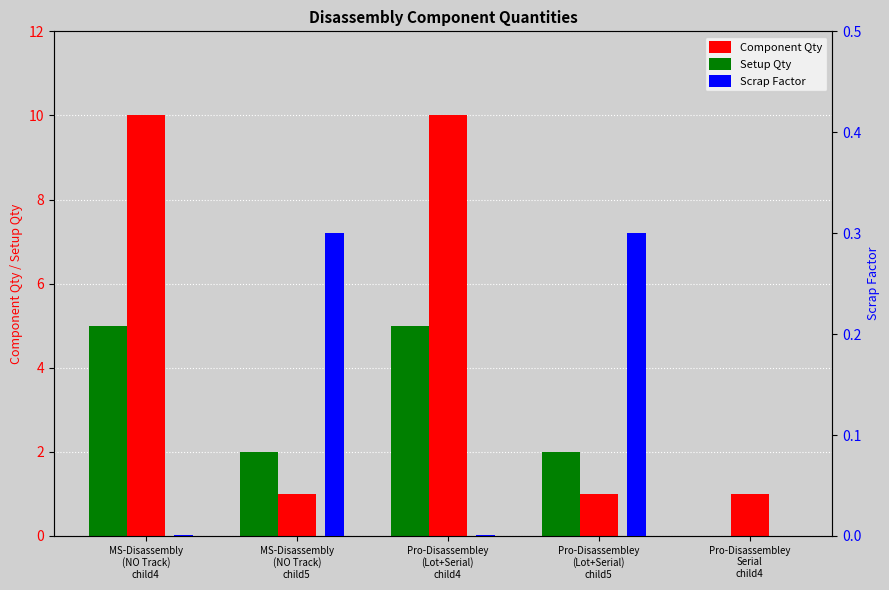

At which label is Component Qty closest to 5?

MS-Disassembly
(NO Track)
child5